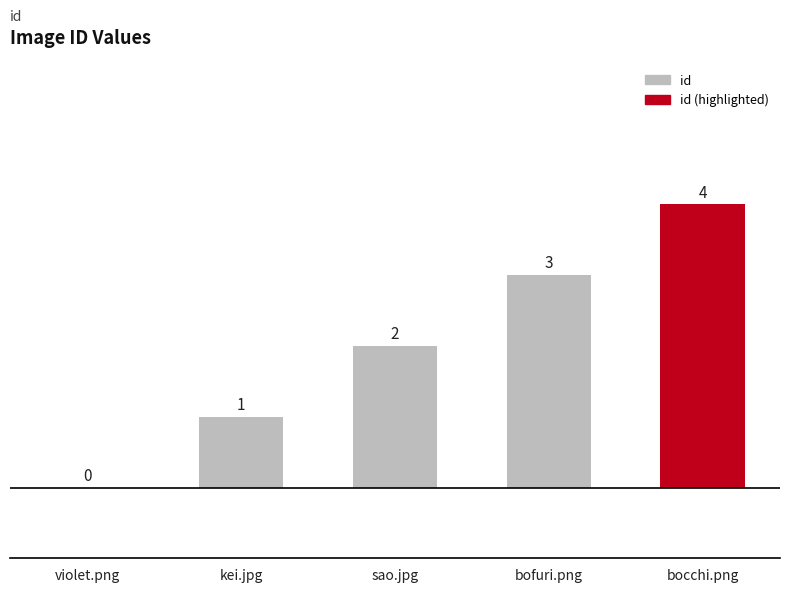

Where is the data nearest to the value 2?

sao.jpg